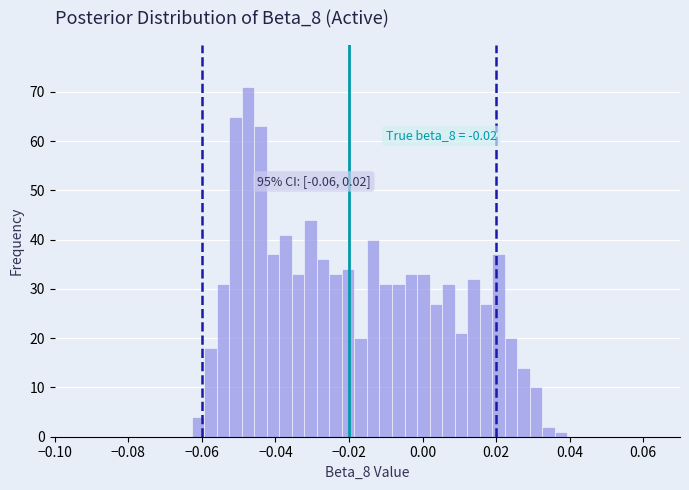

Read against the x-axis, roughly where is the centre of the tallest bar?

-0.048